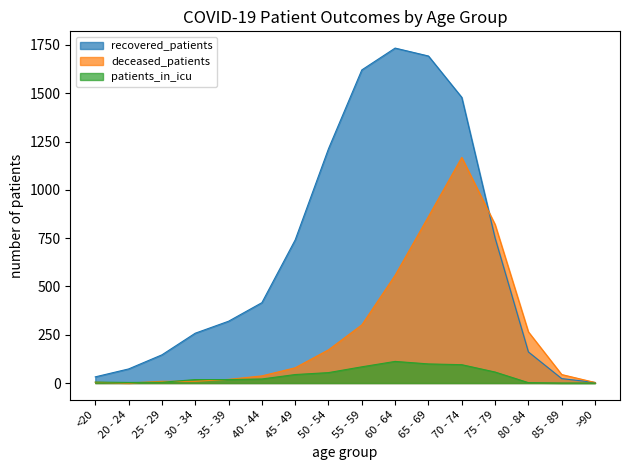

How many interior local valleys does the patients_in_icu series have?

1